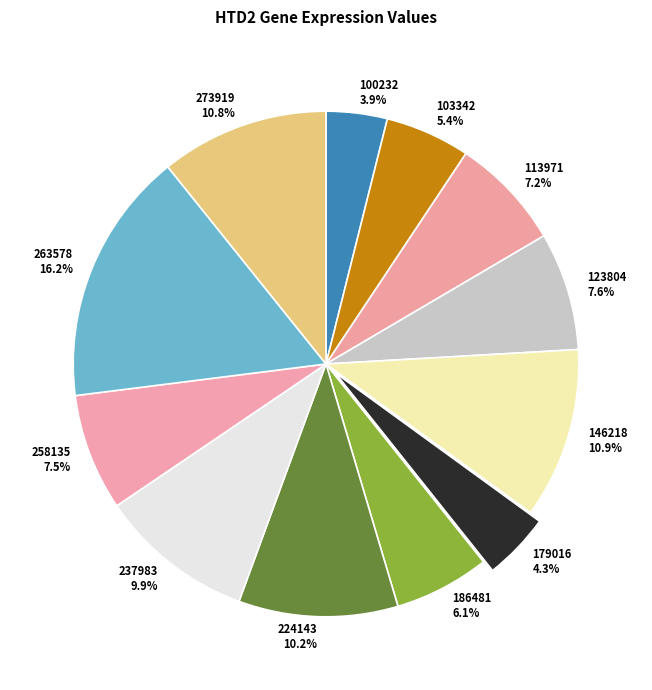

Count the number of slices in the pie.

12